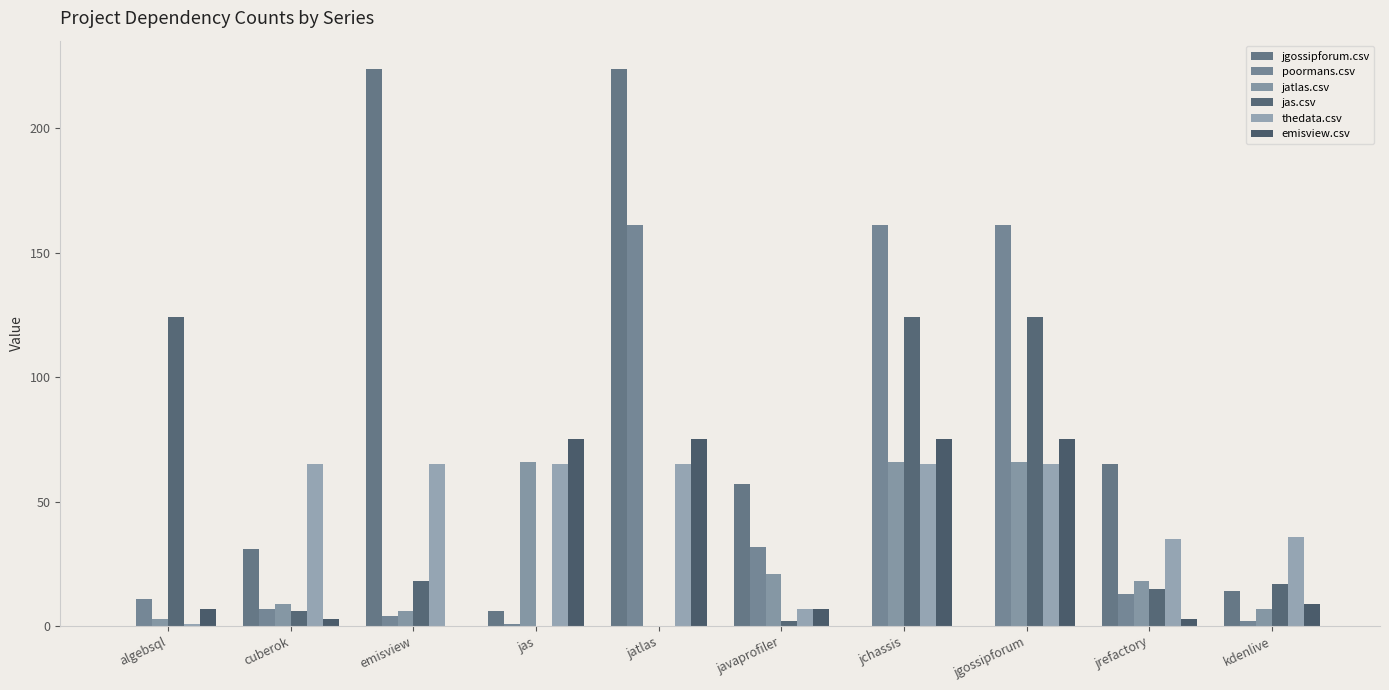

Between jgossipforum and jas, which is larger?

jas